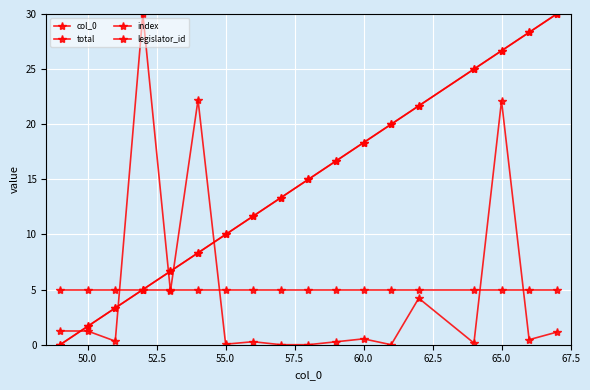

True or false: col_0 and index intersect in this chart.

False